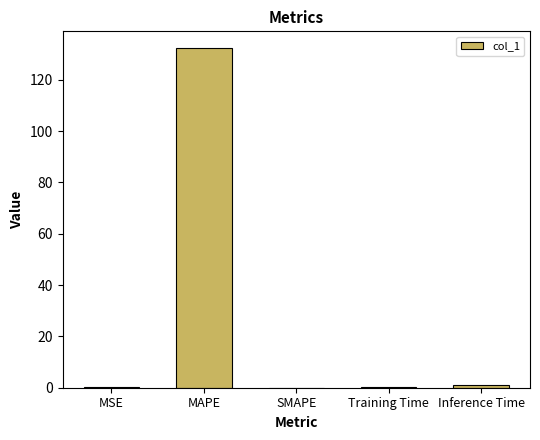

How many data points does each series have?

5